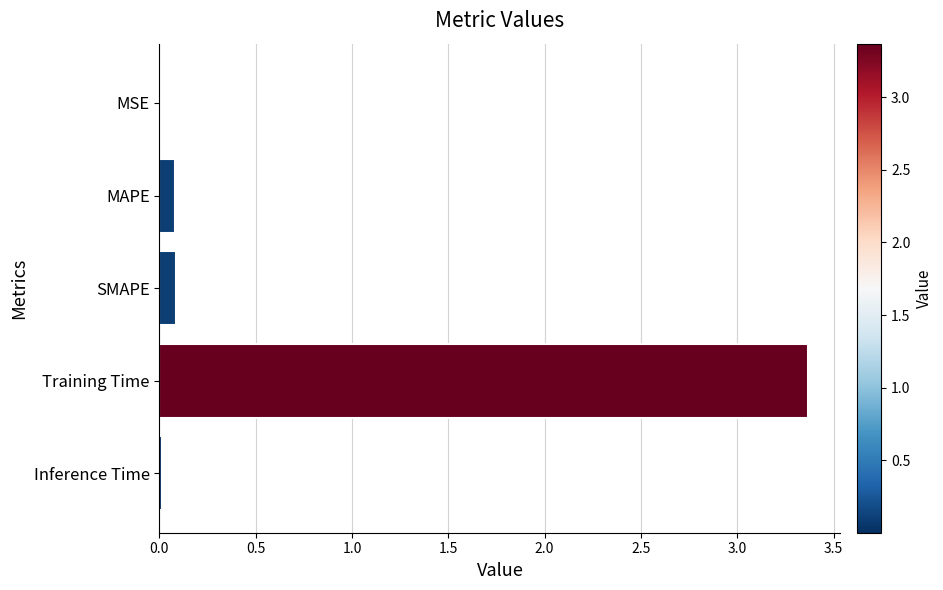

What is the maximum value shown in the chart?

3.4